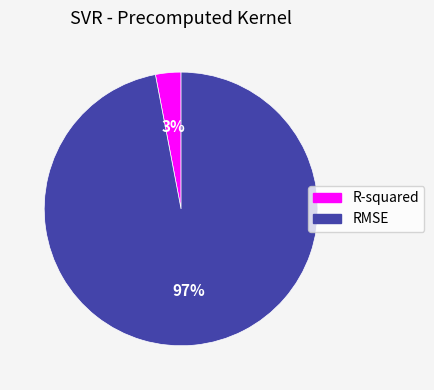

Which slice is the largest?

RMSE